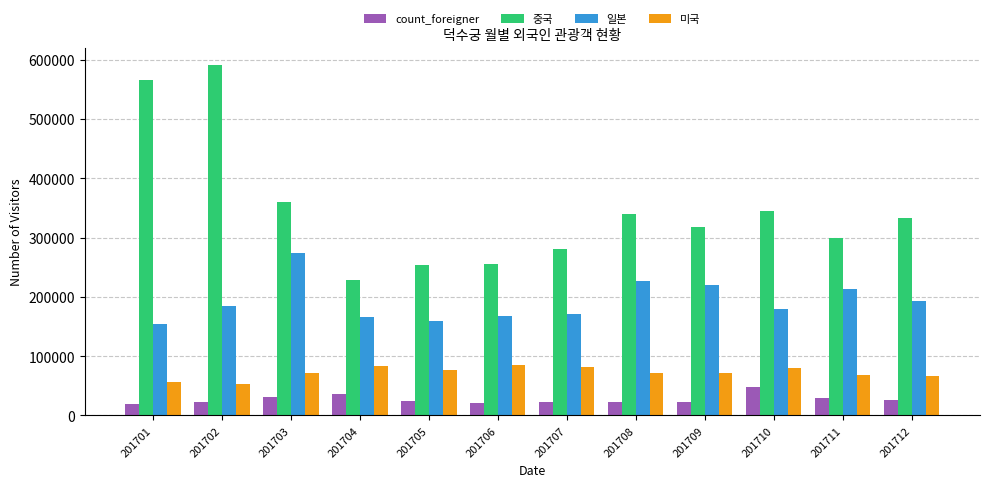

At which category is the sum across all series the highest?

201702